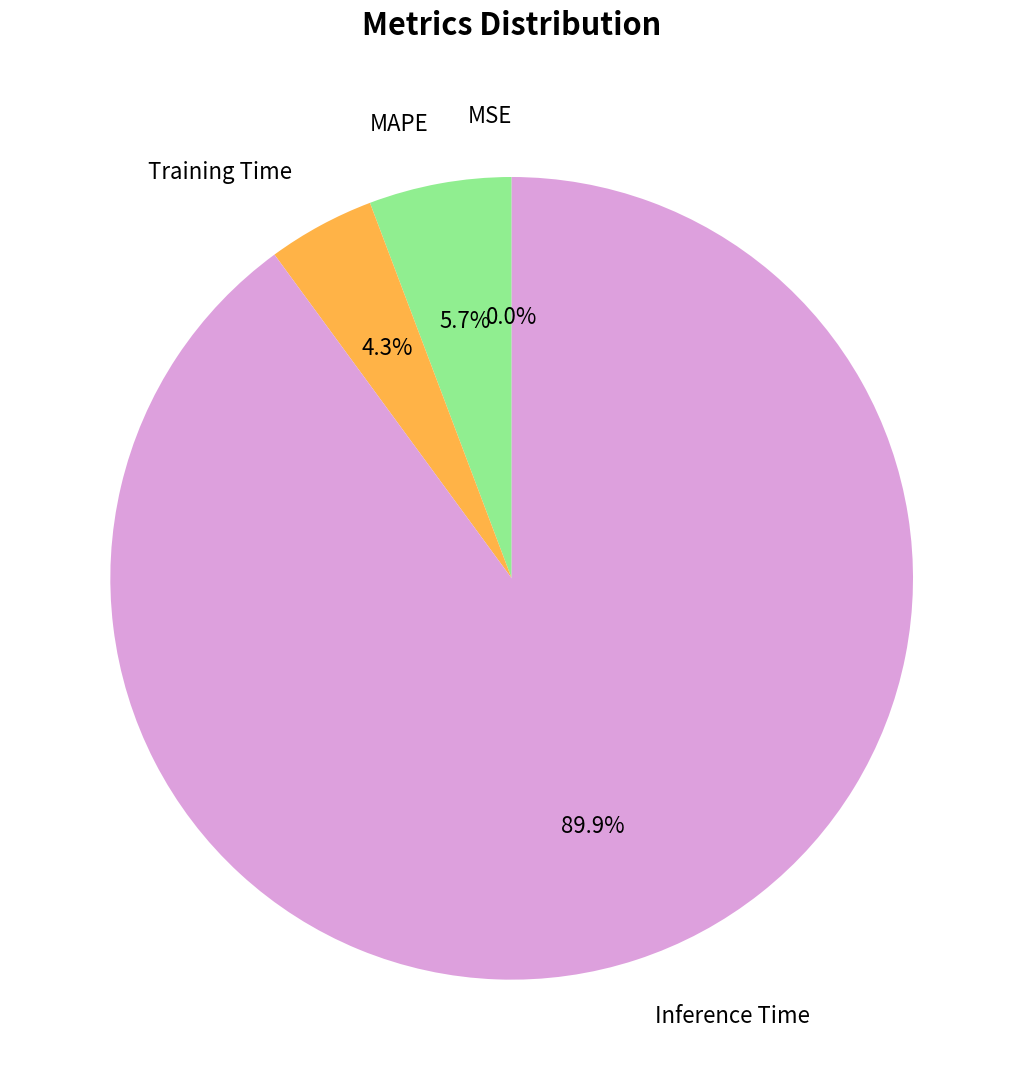

Is there any slice that represents more than half of the pie?

Yes